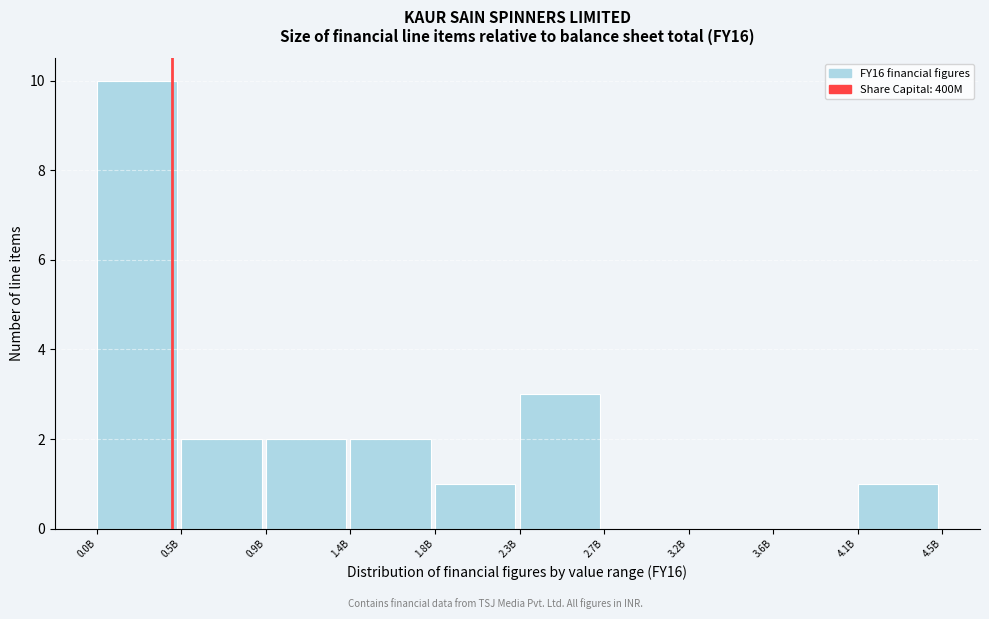

Reading left to right, extract all data points from this chart.

0.0B=10	0.5B=2	0.9B=2	1.4B=2	1.8B=1	2.3B=3	2.7B=0	3.2B=0	3.6B=0	4.1B=1